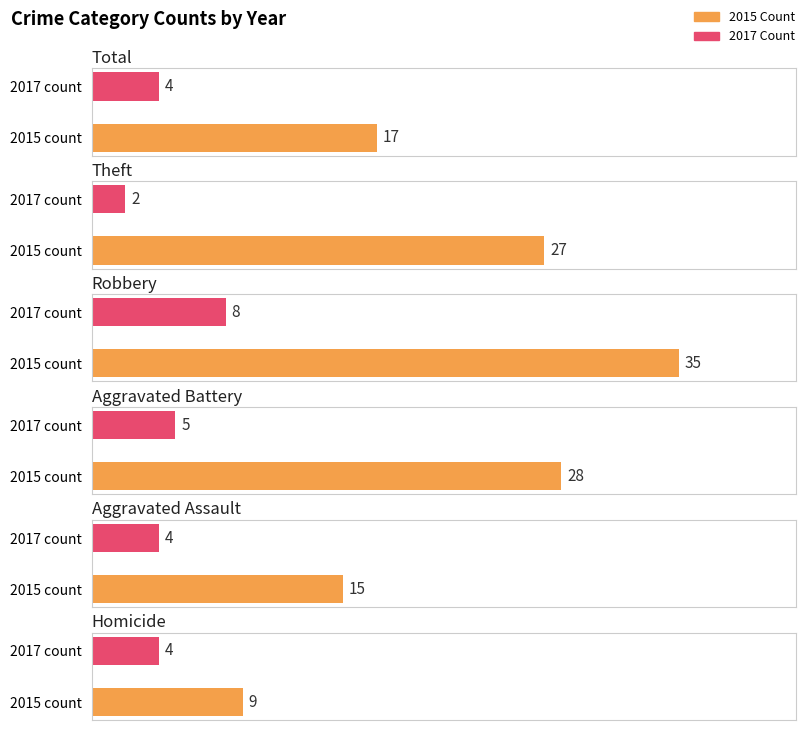

What is the sum of the 2015 values at Homicide and Robbery?

44